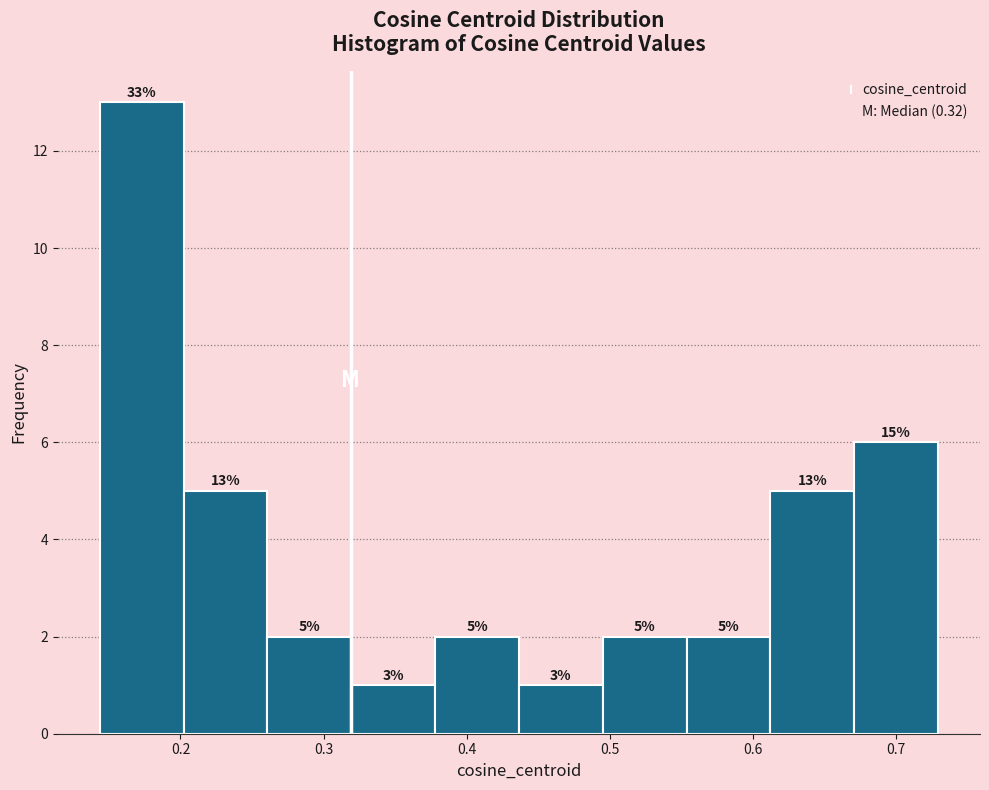

Which range on the x-axis has the tallest bar?

0.14 to 0.20